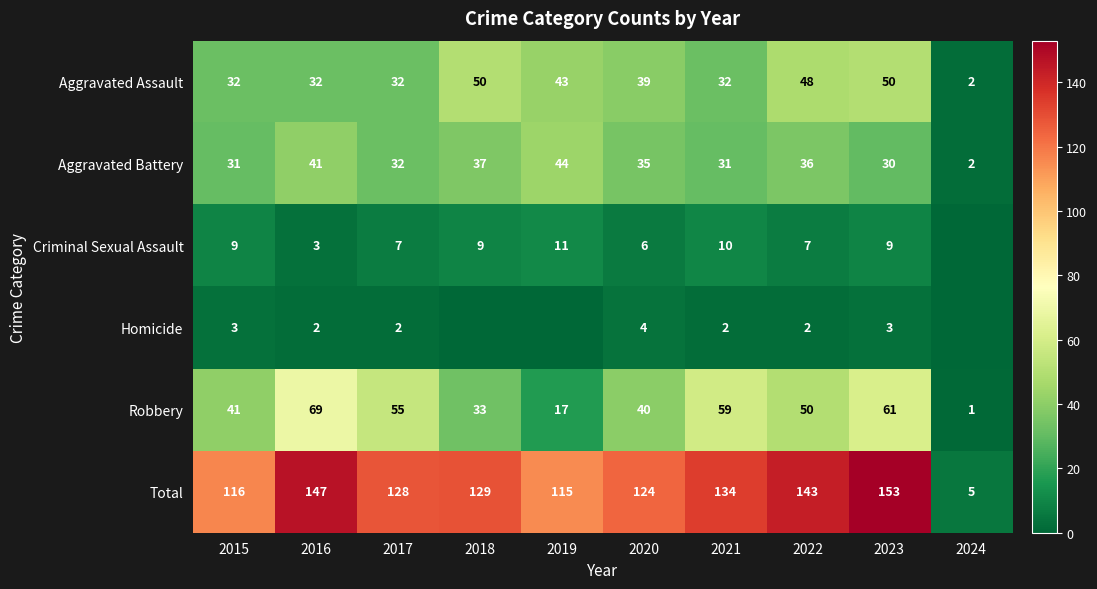

What is the difference between the maximum and minimum values in the Aggravated Battery series?

42